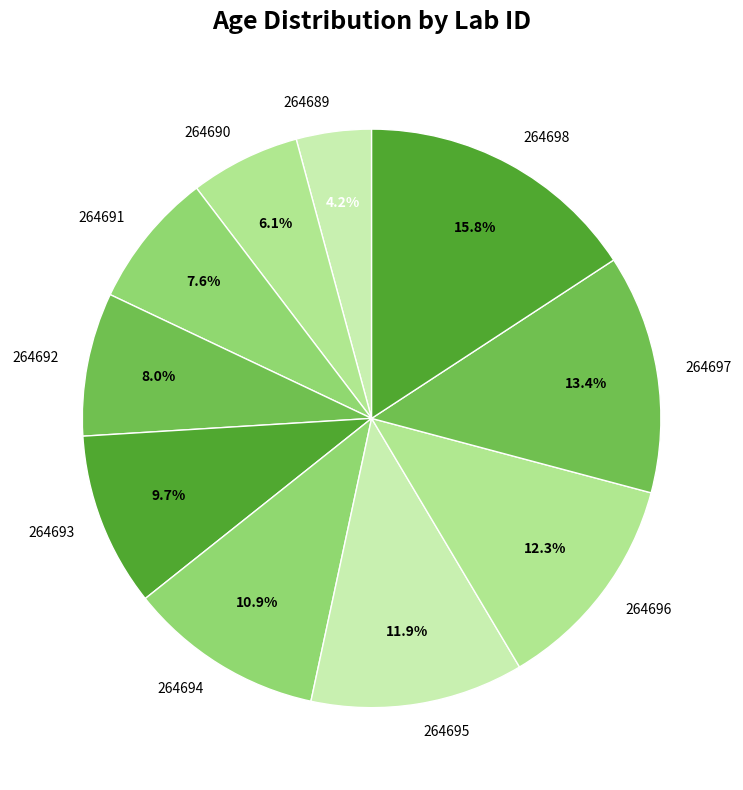

True or false: 264691 accounts for 8% of the total.

True